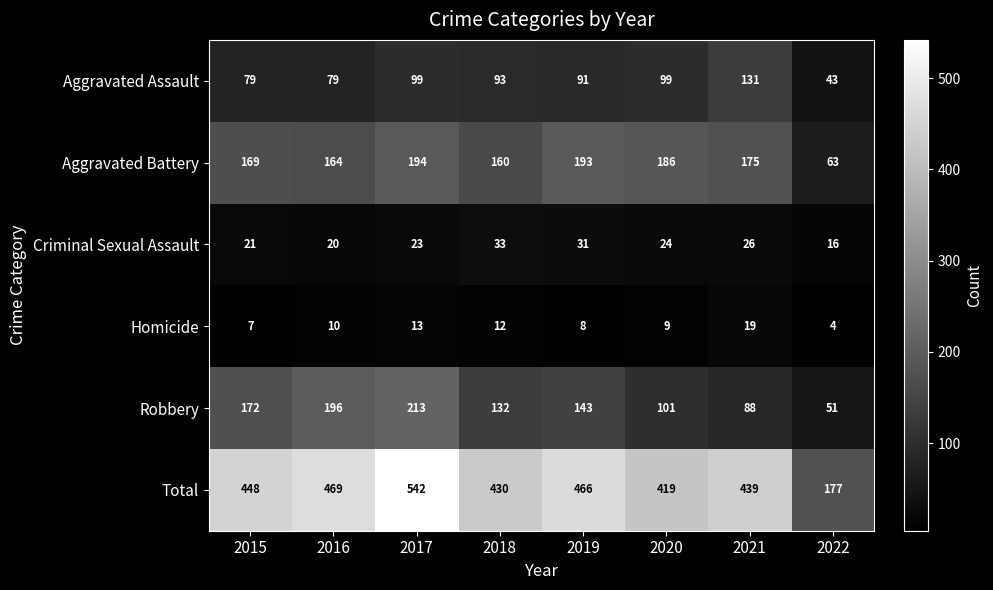

Between 2016 and 2020, which series saw the biggest shift?

Robbery